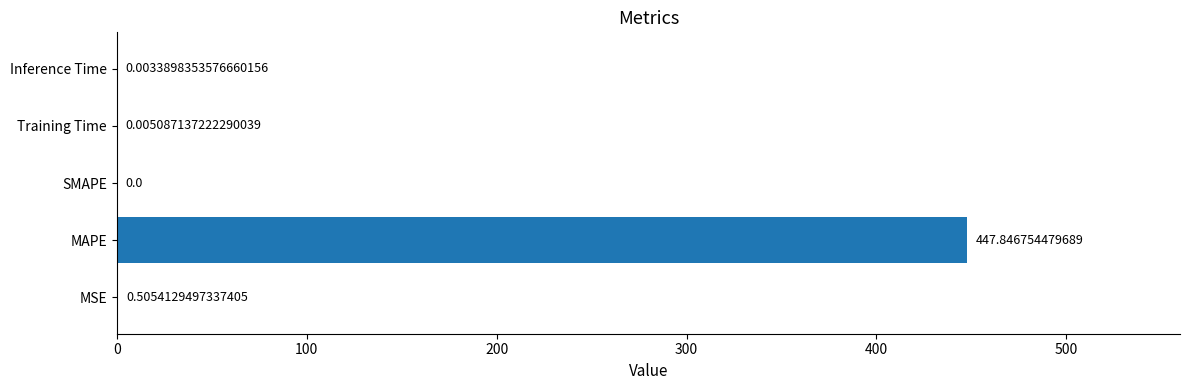

Which category has the highest value across all series?

MAPE